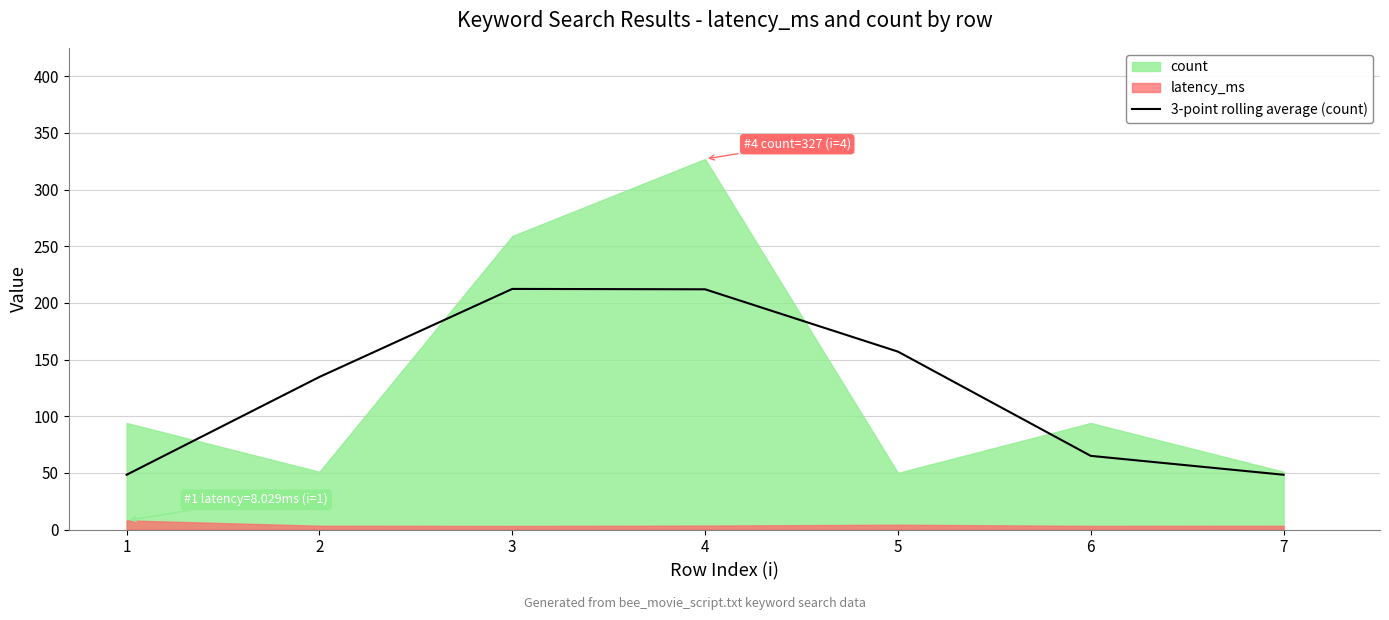

What is the change in value from 3 to 6?

-147.3